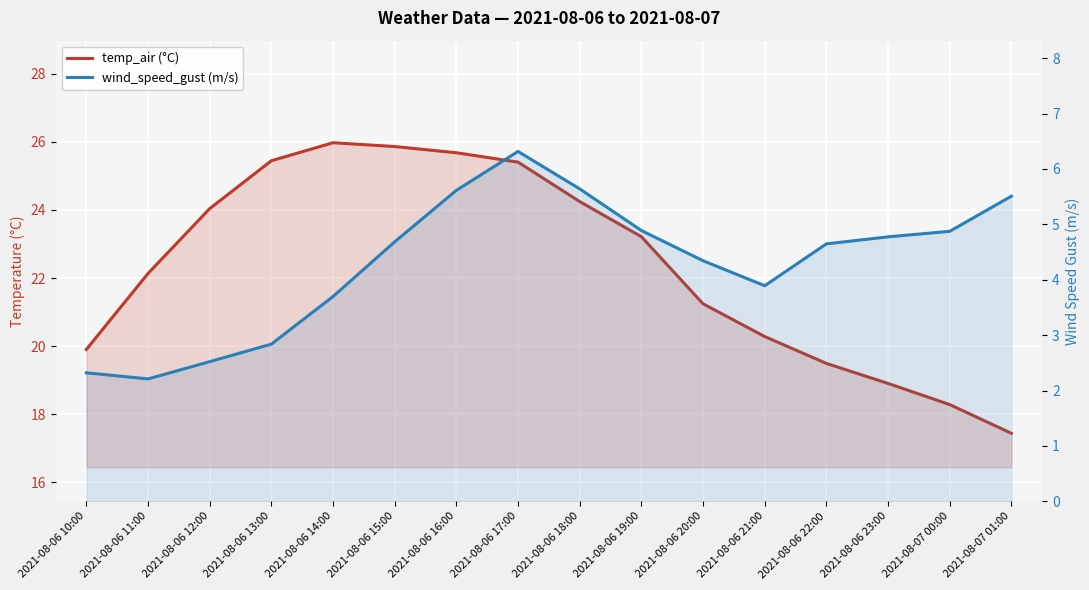

The value of wind_speed_gust (m/s) at 2021-08-06 21:00 is 3.9. True or false?

True